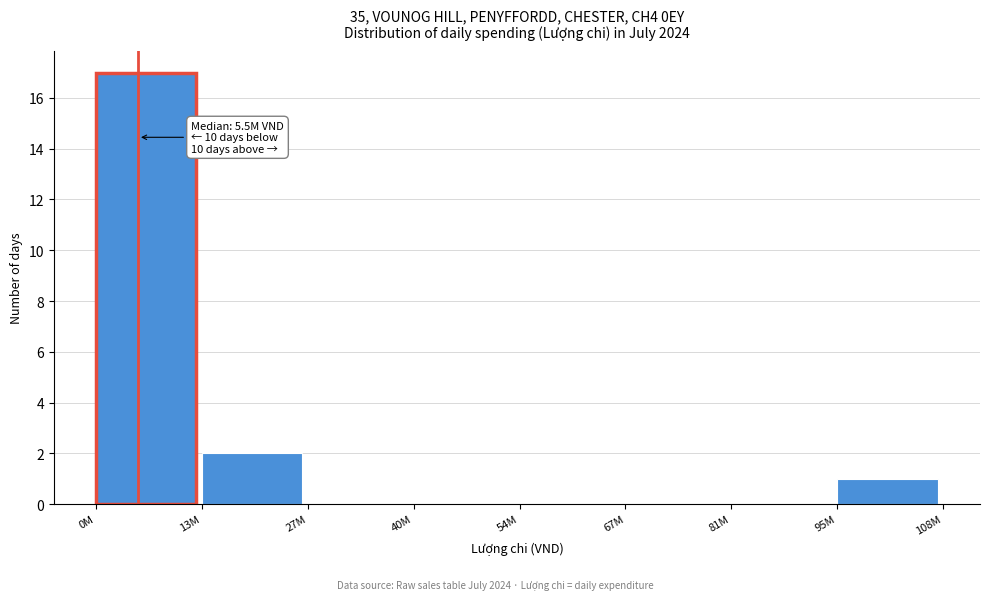

Reading left to right, extract all data points from this chart.

0M=17	13M=2	27M=0	40M=0	54M=0	67M=0	81M=0	95M=1